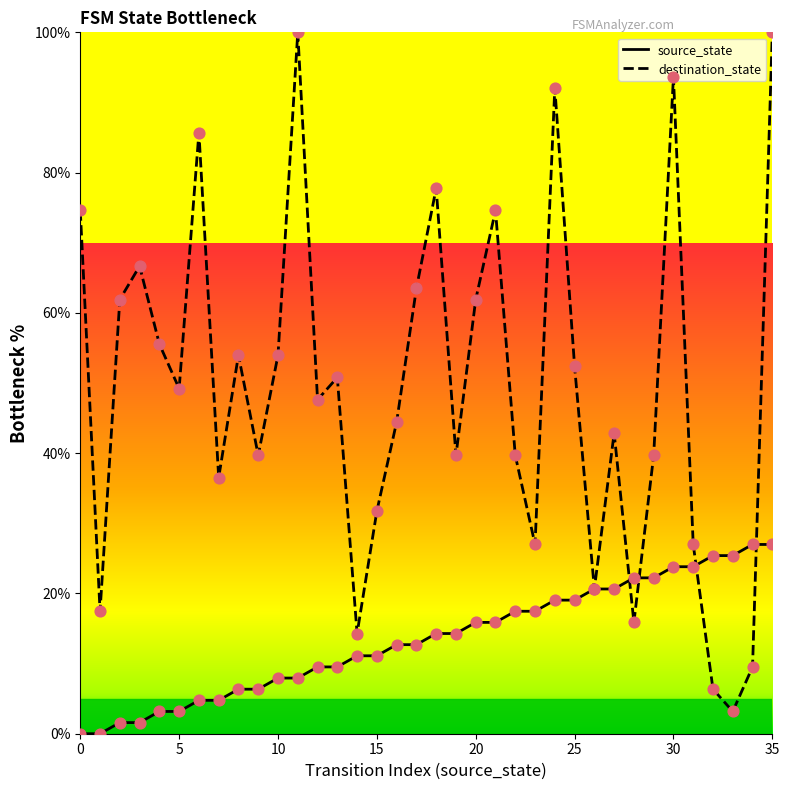

Which series has the largest total across all categories?

destination_state